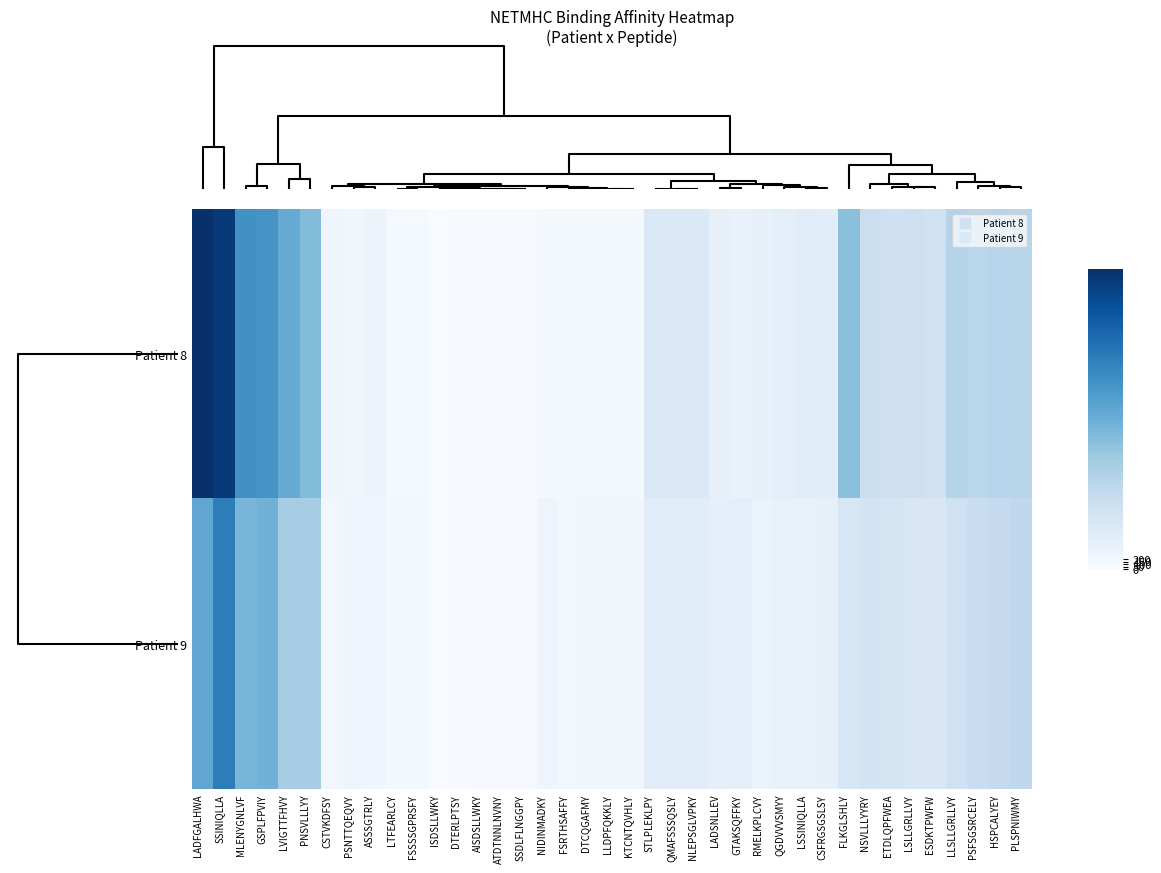

Count the number of data series in this chart.

2